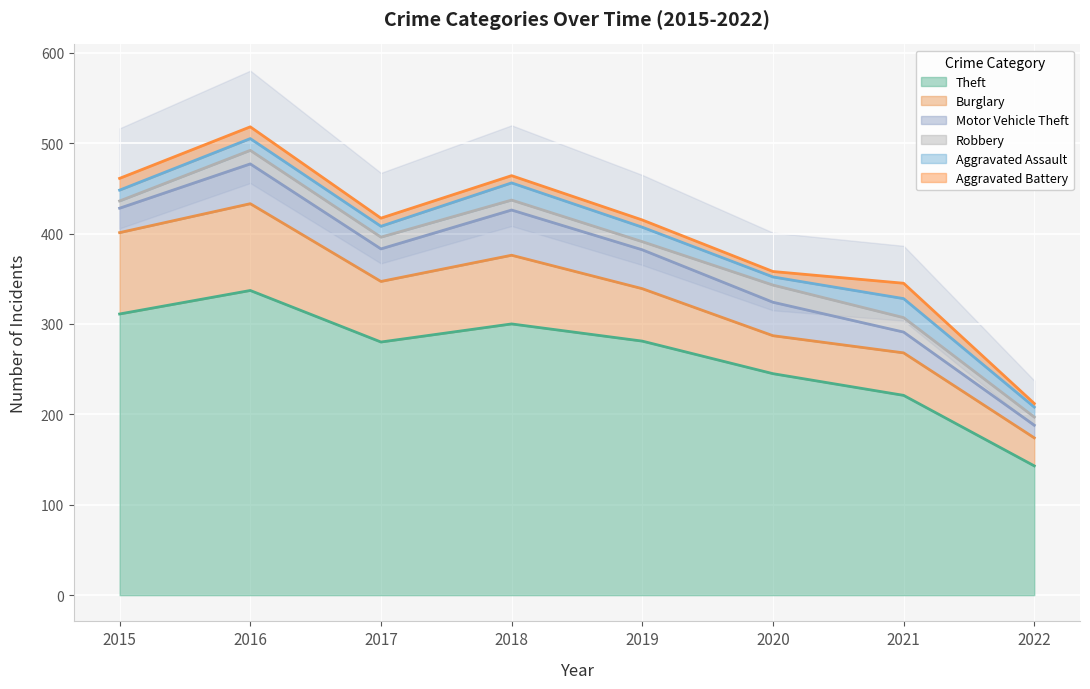

What is the value of the Aggravated Assault point at the 7th from the left?

21